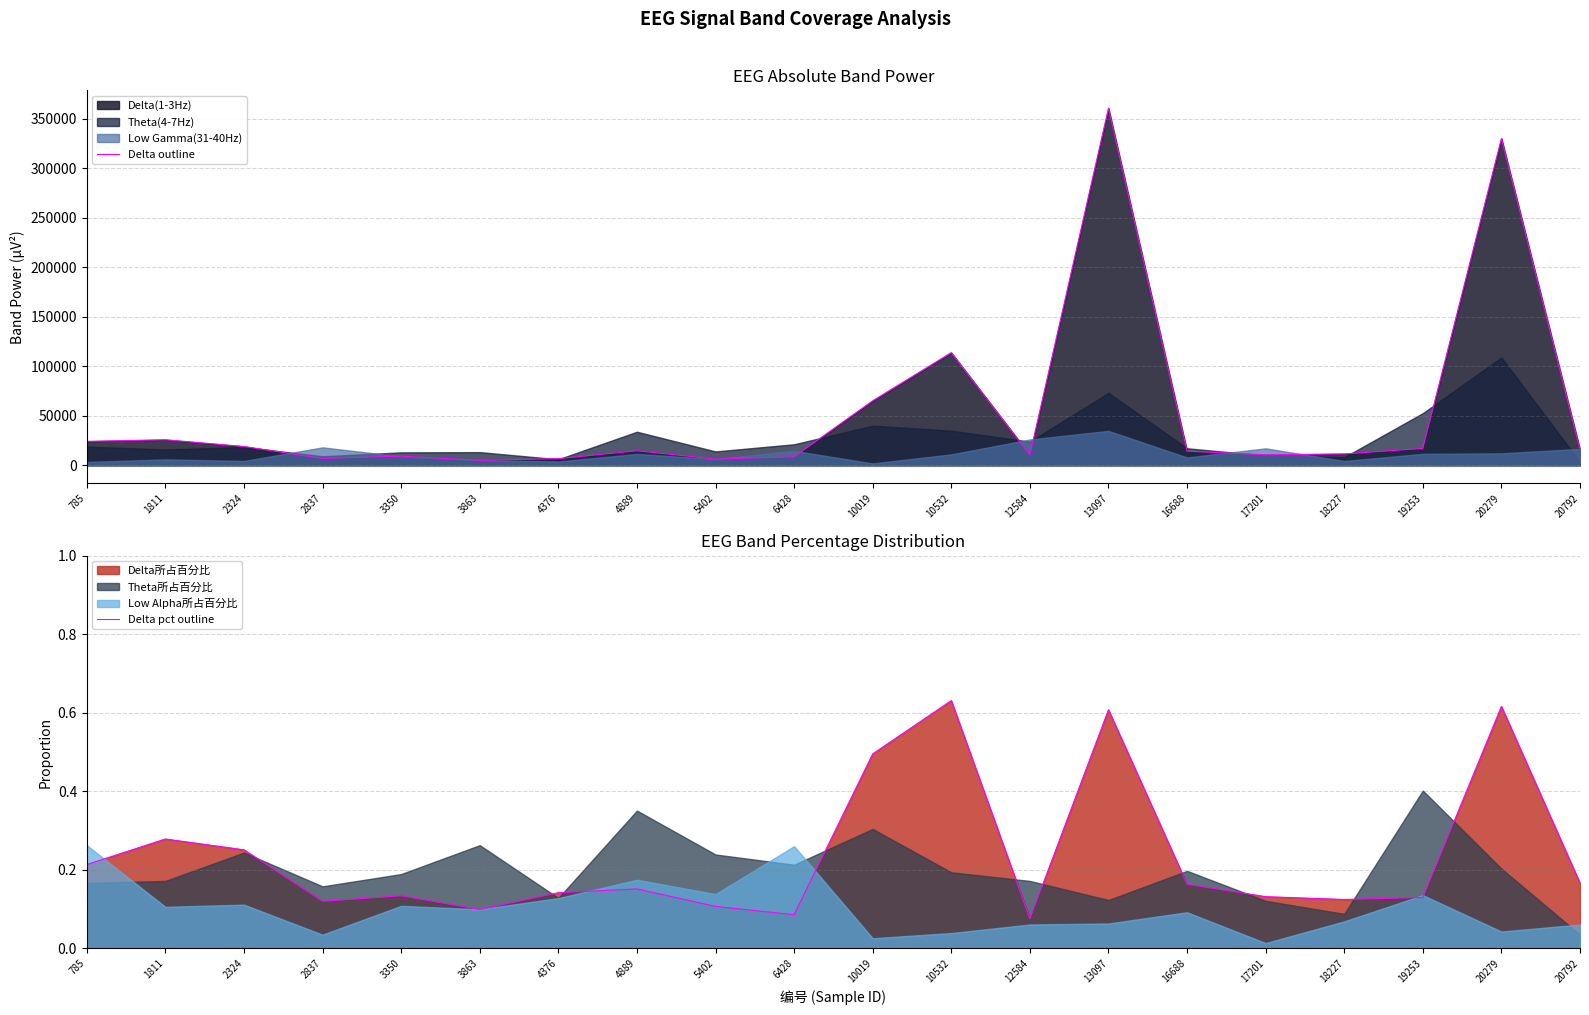

Rank the series at 2837 from lowest to highest value.

Delta pct outline, Delta outline